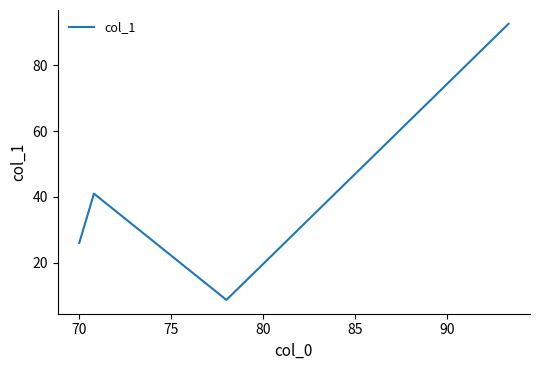

Reading right to left, what are all the values shown in this chart?

92.7	8.7	41.0	26.0